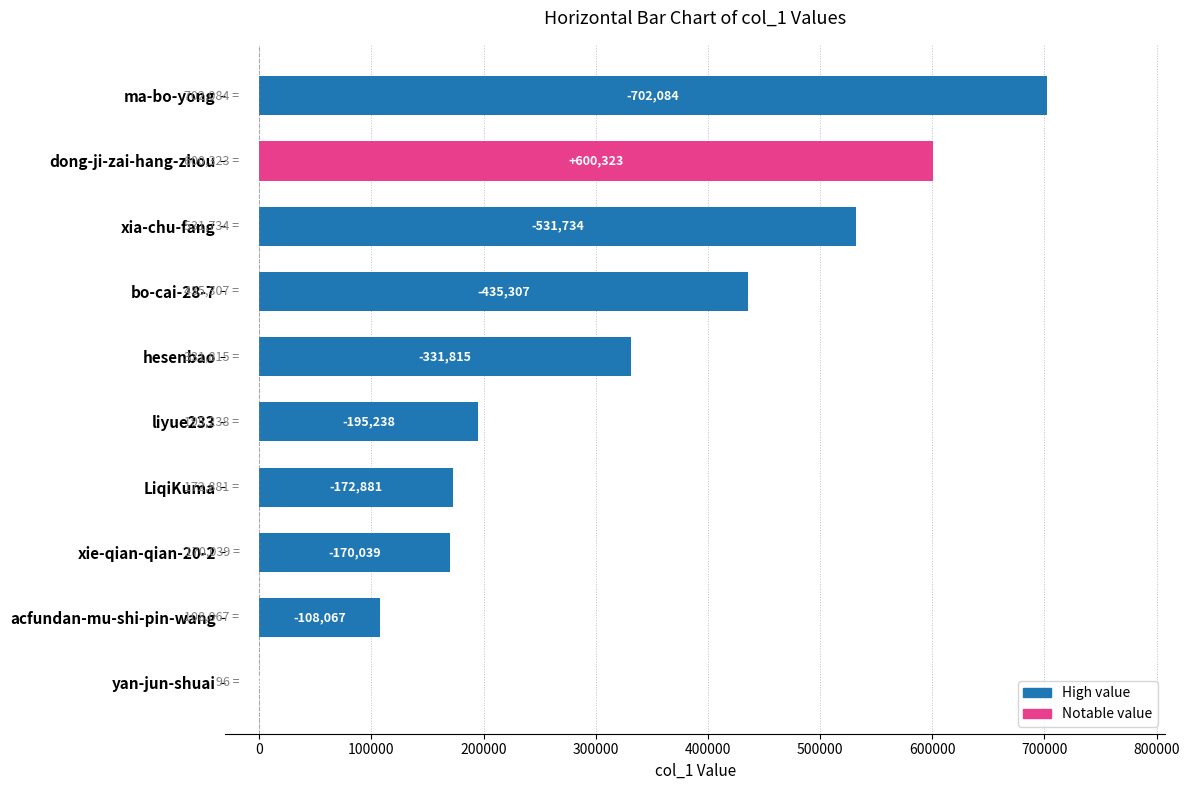

Are the bars horizontal?

Yes